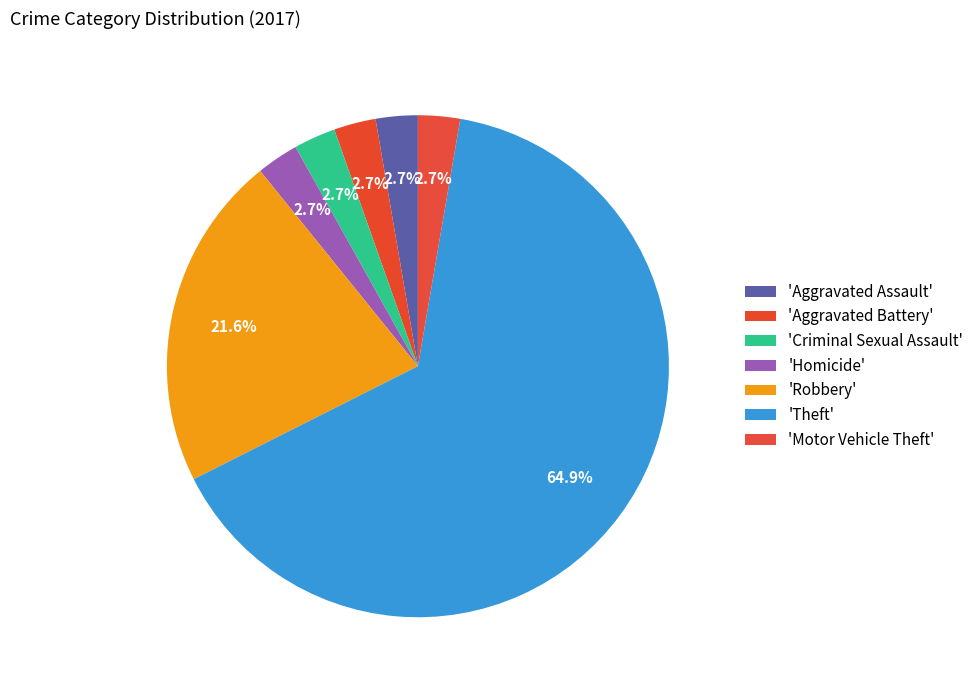

How many segments does this pie chart have?

7